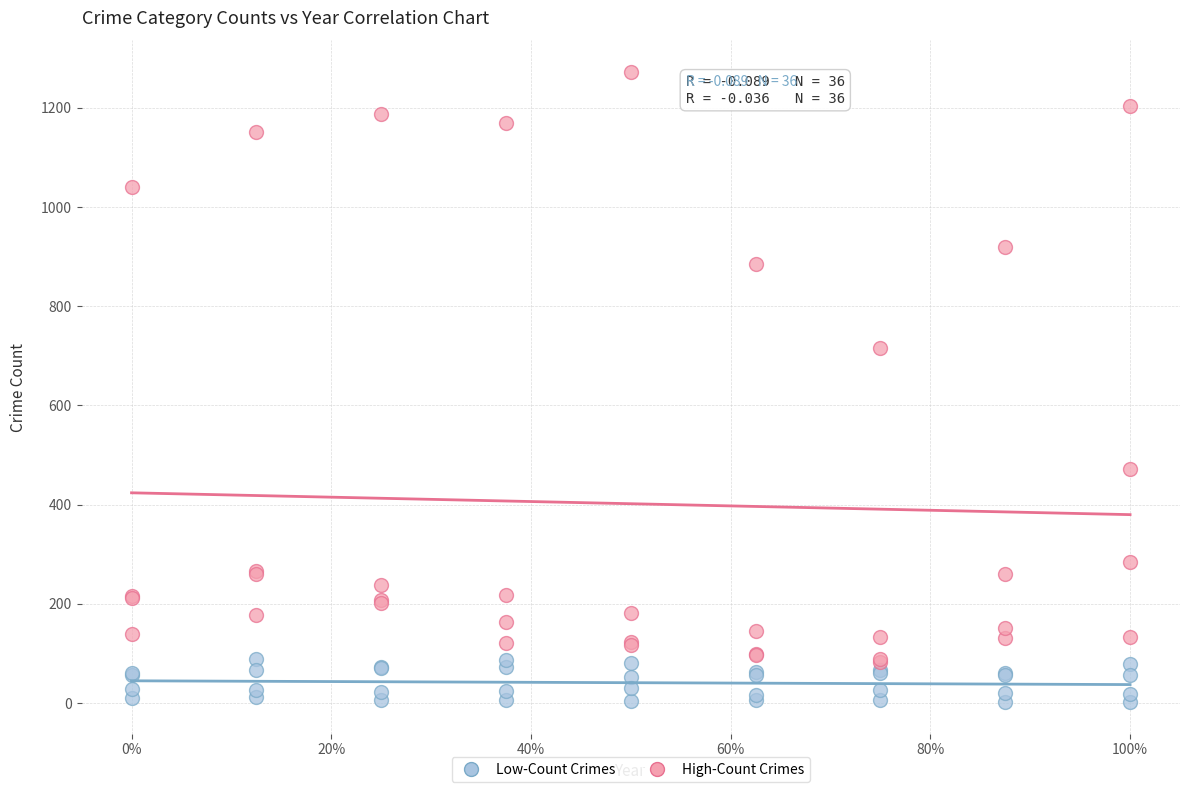

Which series has the largest Y range (max minus min)?

High-Count Crimes